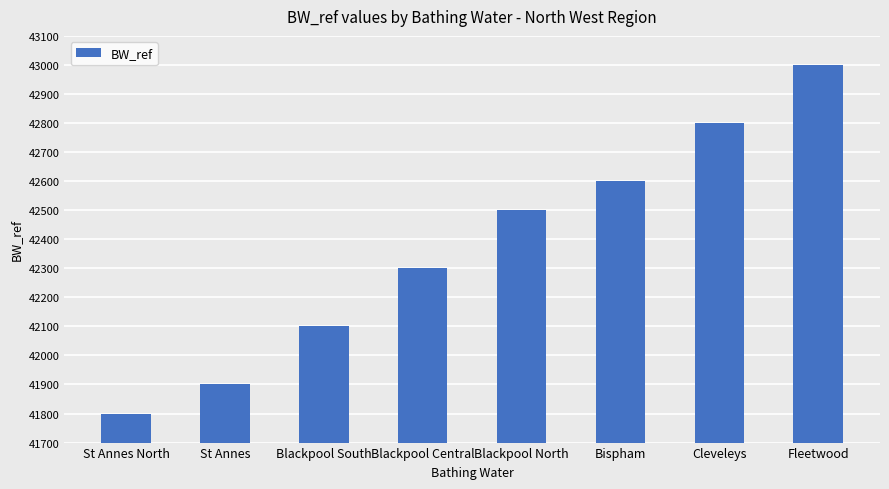

What is the value of the 7th bar from the left?

42800